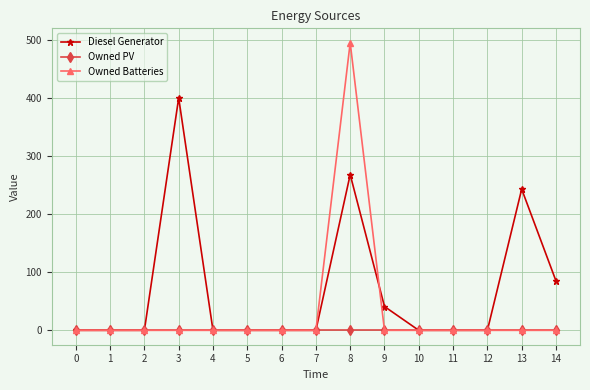

Is it true that Owned Batteries equals 321 at 0?

False